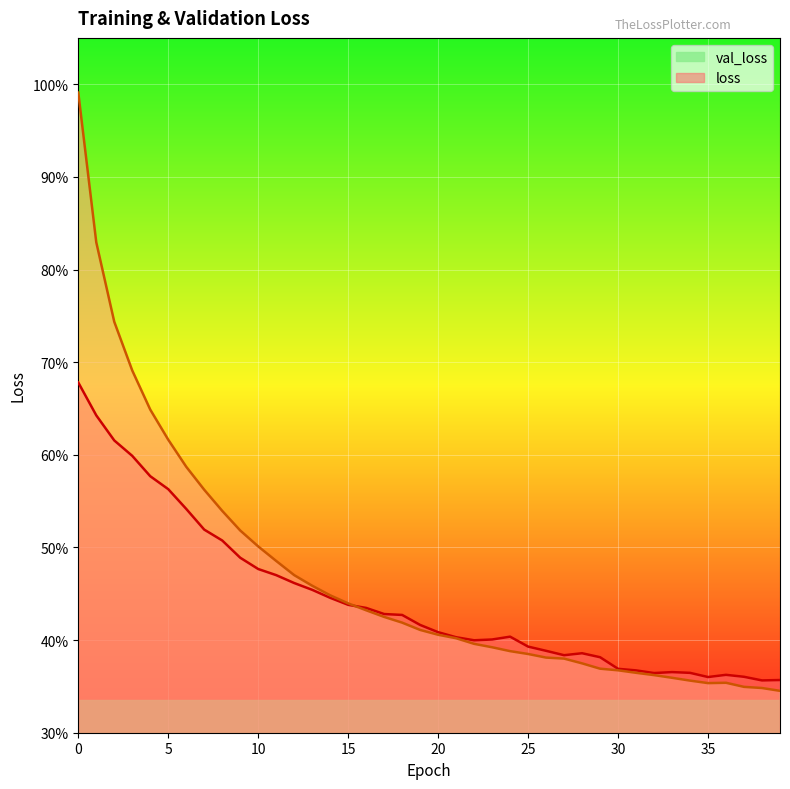

How many categories are shown in the chart?

40